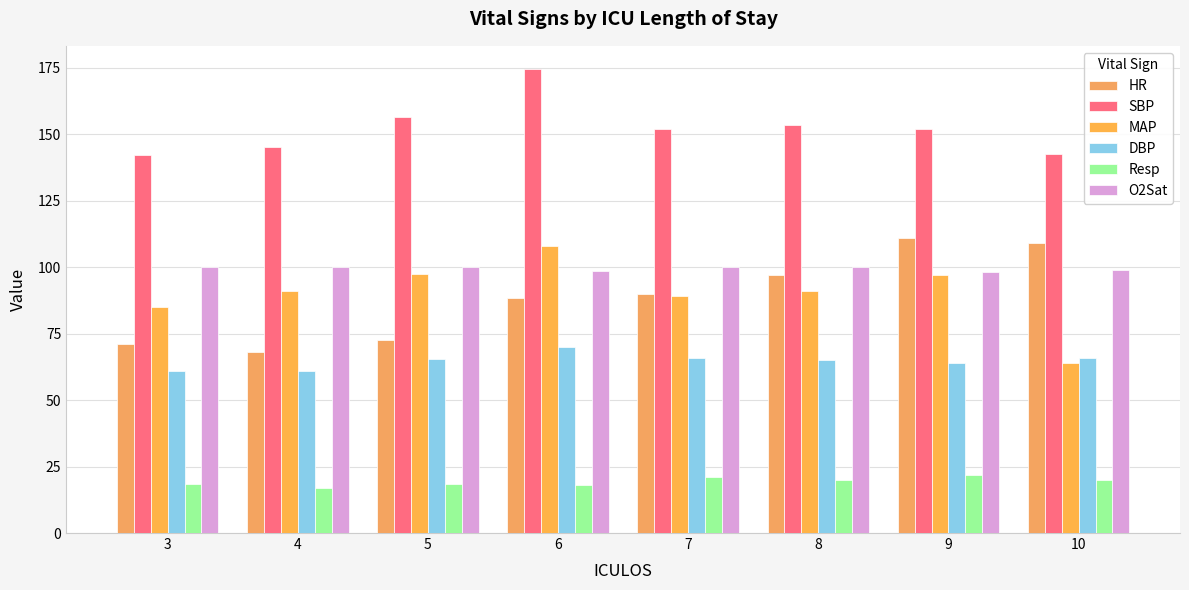

How many series are shown in this chart?

6